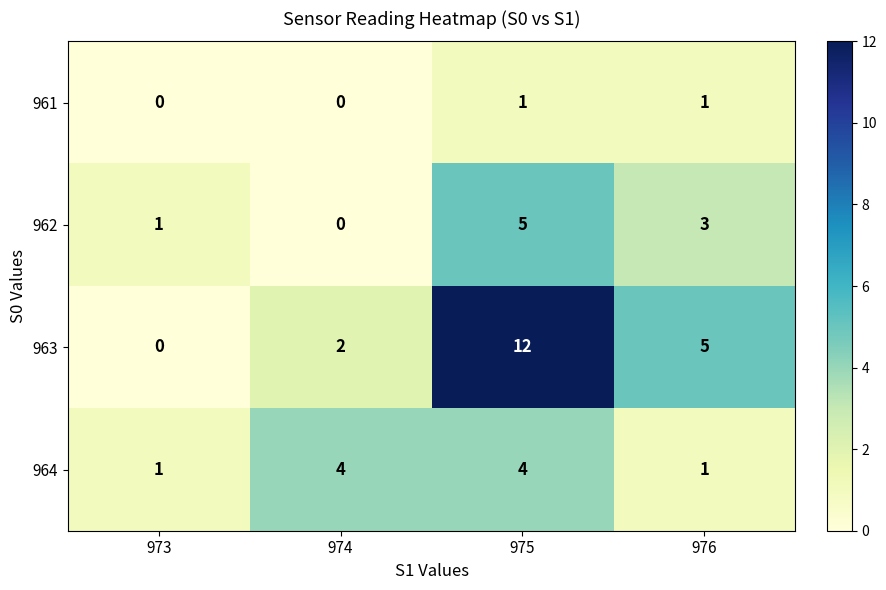

Reading right to left, extract all data points from this chart.

961: 976=1	975=1	974=0	973=0
962: 976=3	975=5	974=0	973=1
963: 976=5	975=12	974=2	973=0
964: 976=1	975=4	974=4	973=1